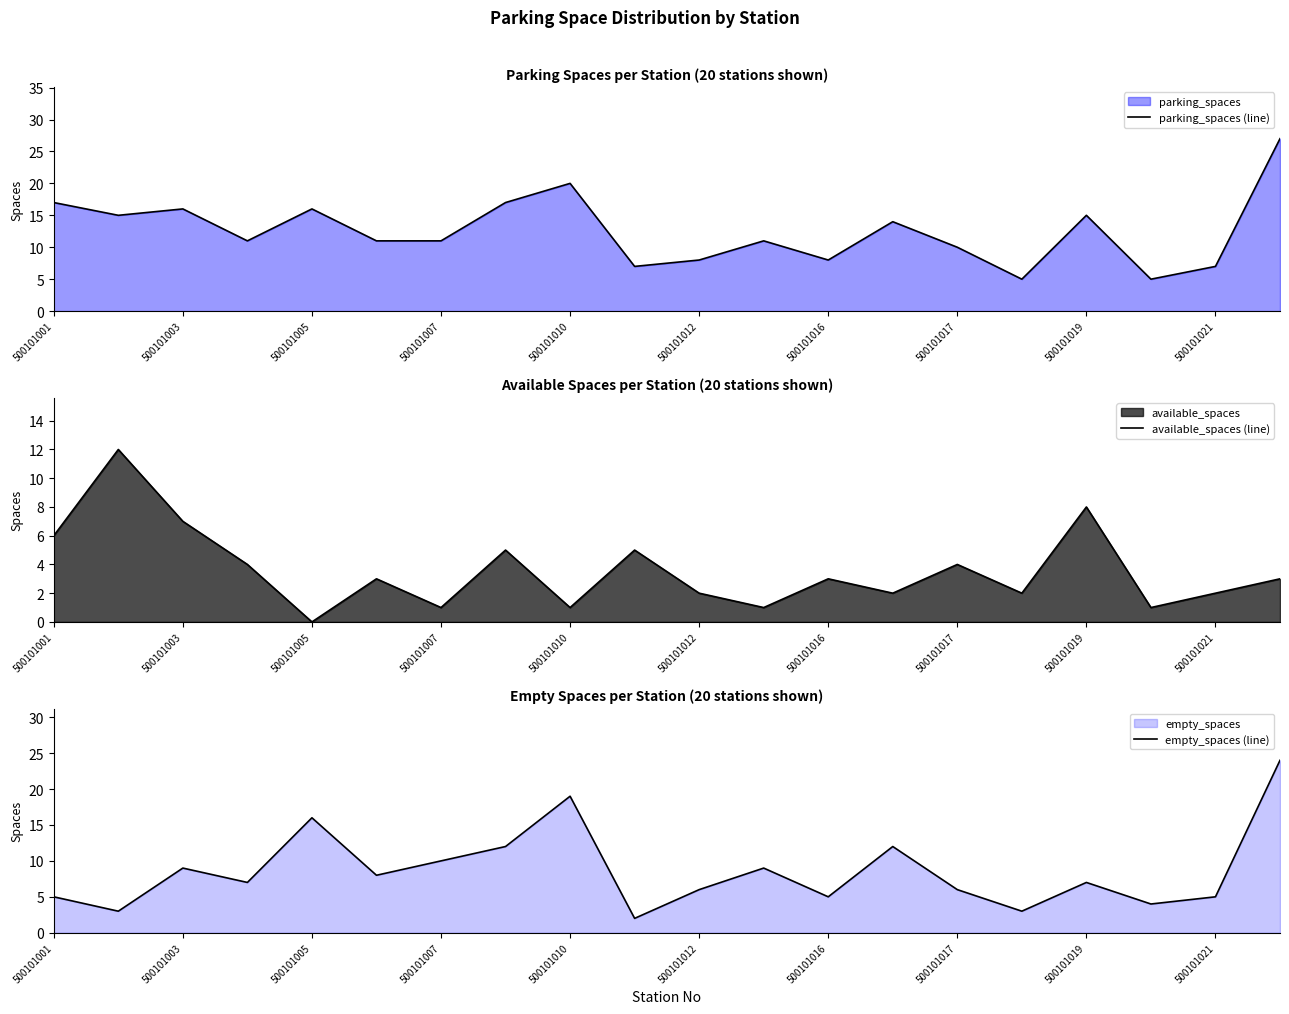

Is it true that parking_spaces (line) equals 27 at 500101019?

False